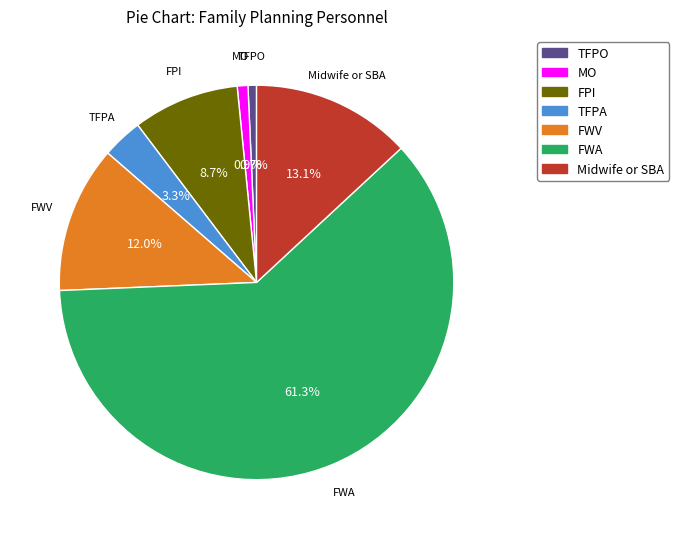

Which has a higher value, TFPA or TFPO?

TFPA